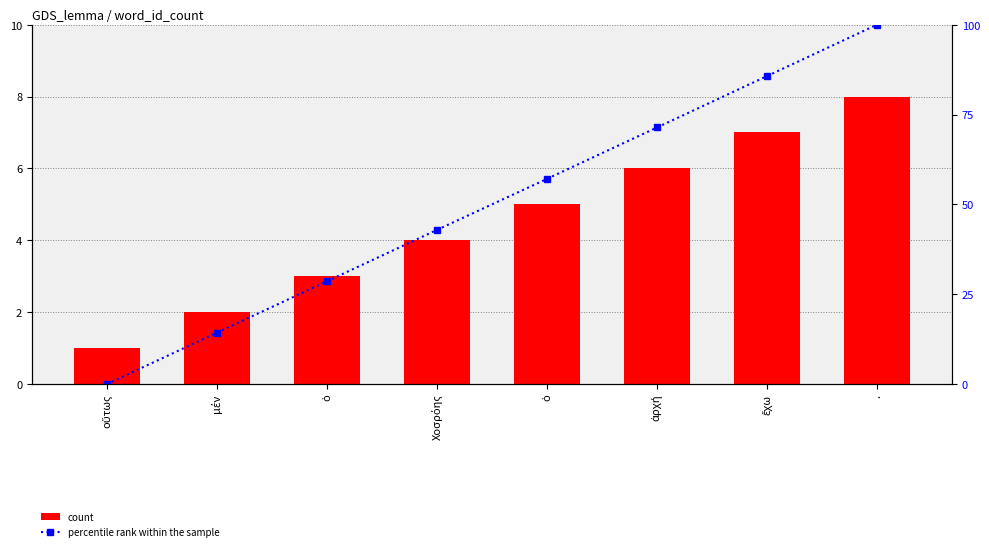

Is it true that count equals 2.0 at μέν?

True